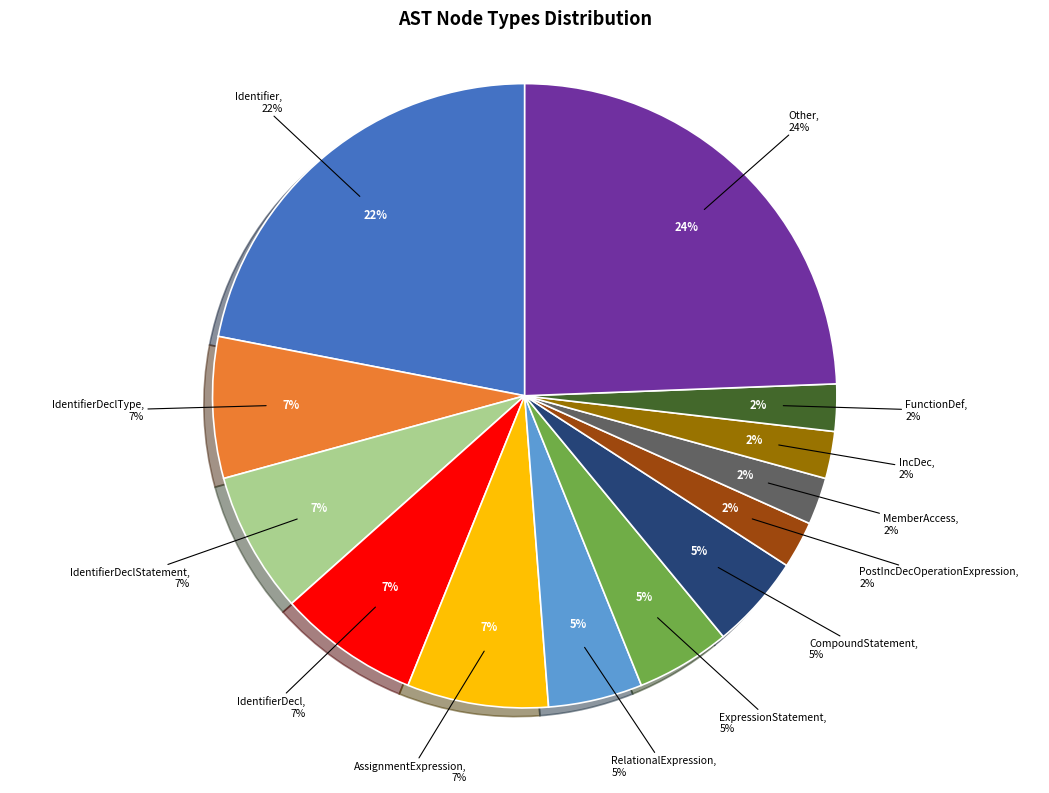

Does any single category account for the majority?

No